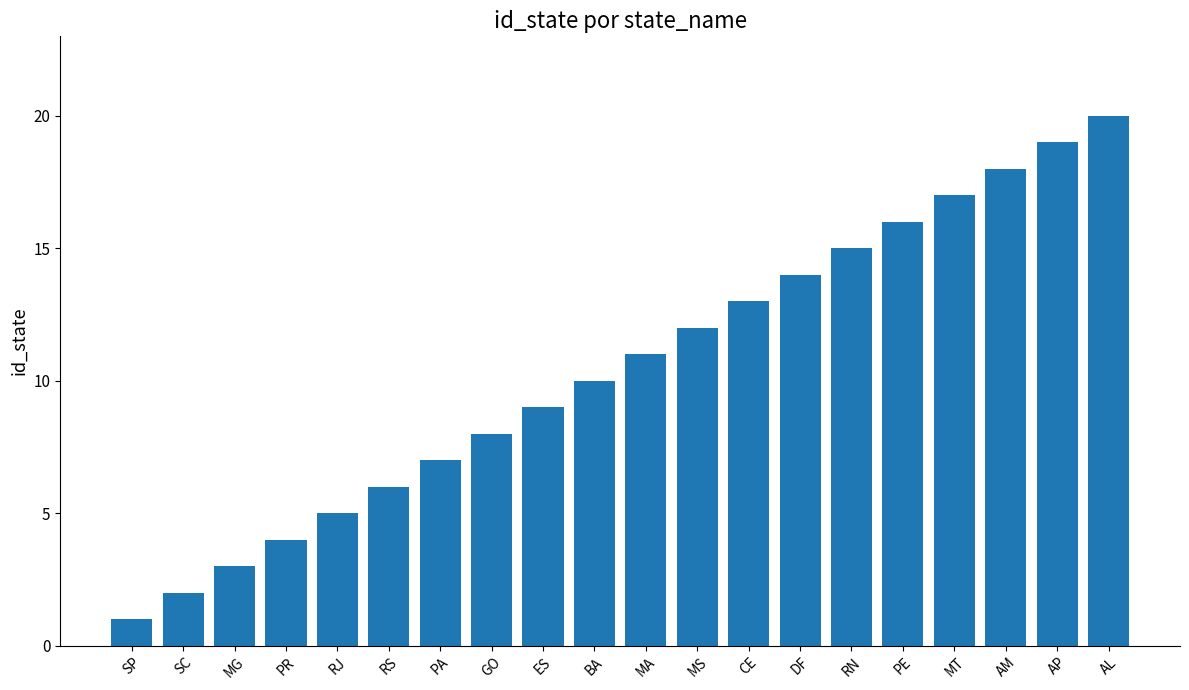

List the labels in order of value, largest first.

AL, AP, AM, MT, PE, RN, DF, CE, MS, MA, BA, ES, GO, PA, RS, RJ, PR, MG, SC, SP